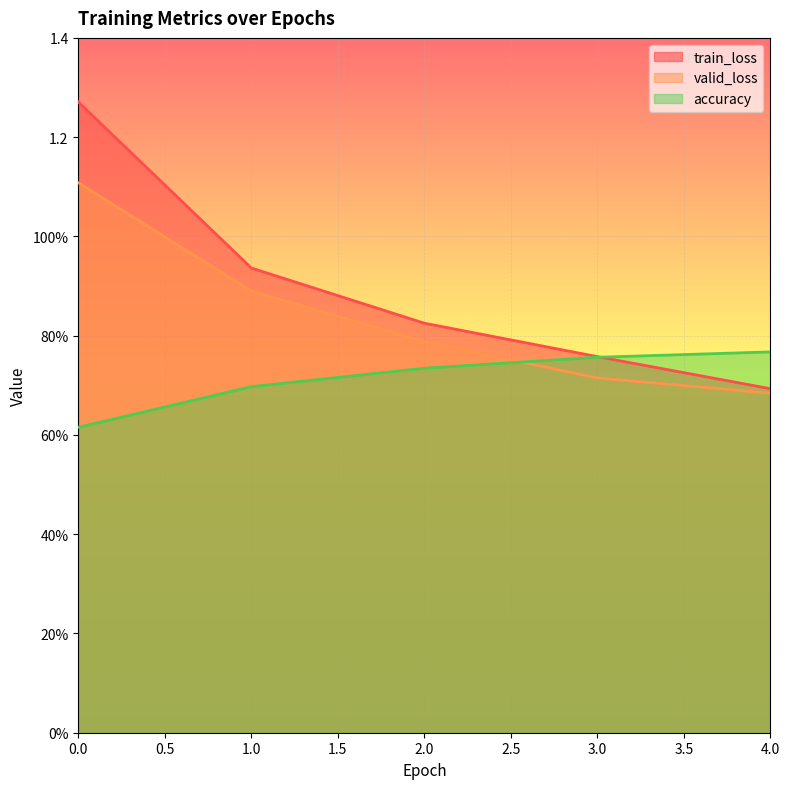

What is the difference between the highest and lowest values at 2?

0.1